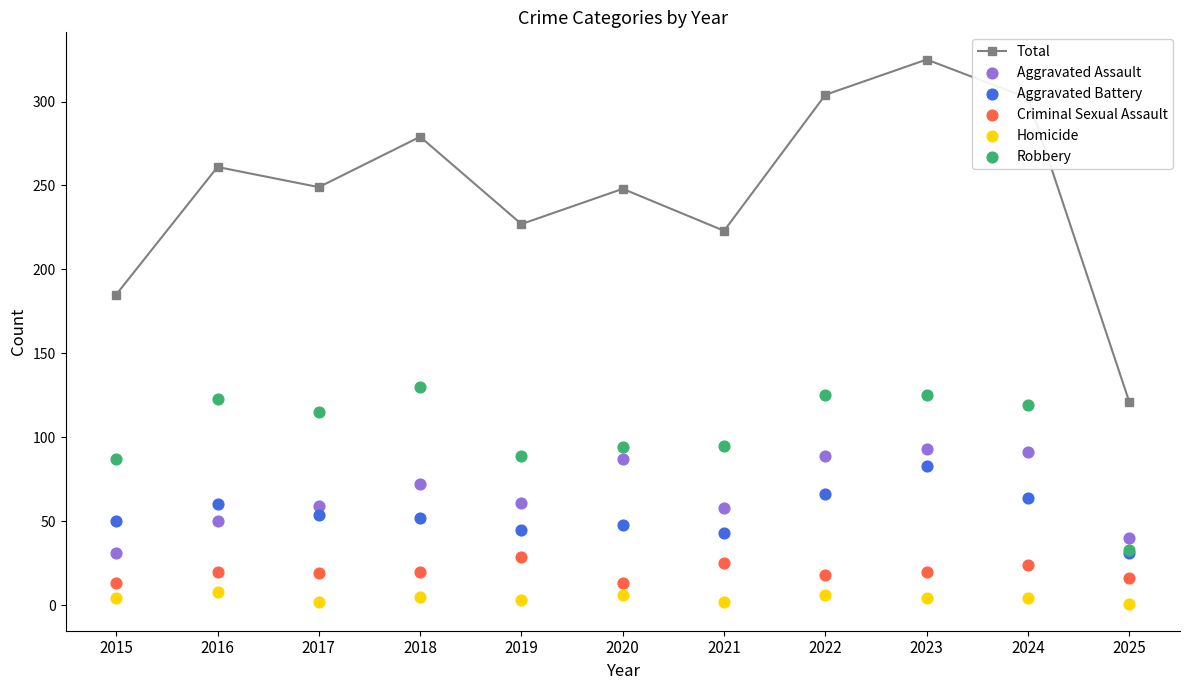

What is the total value across all series at 2023?

650